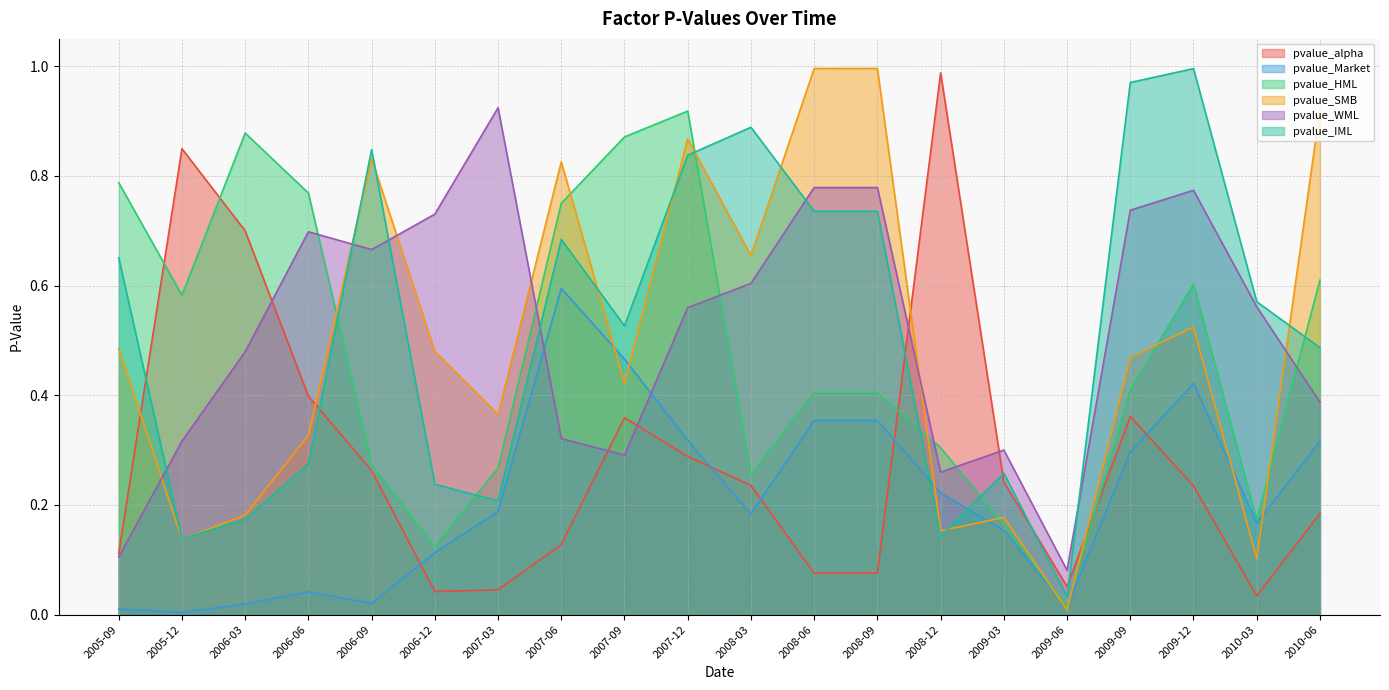

At which category does the chart reach its minimum across all series?

2005-12